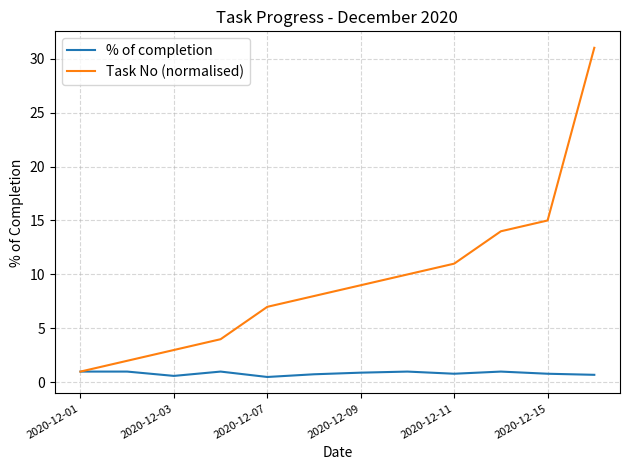

Which series has the widest spread of values?

Task No (normalised)